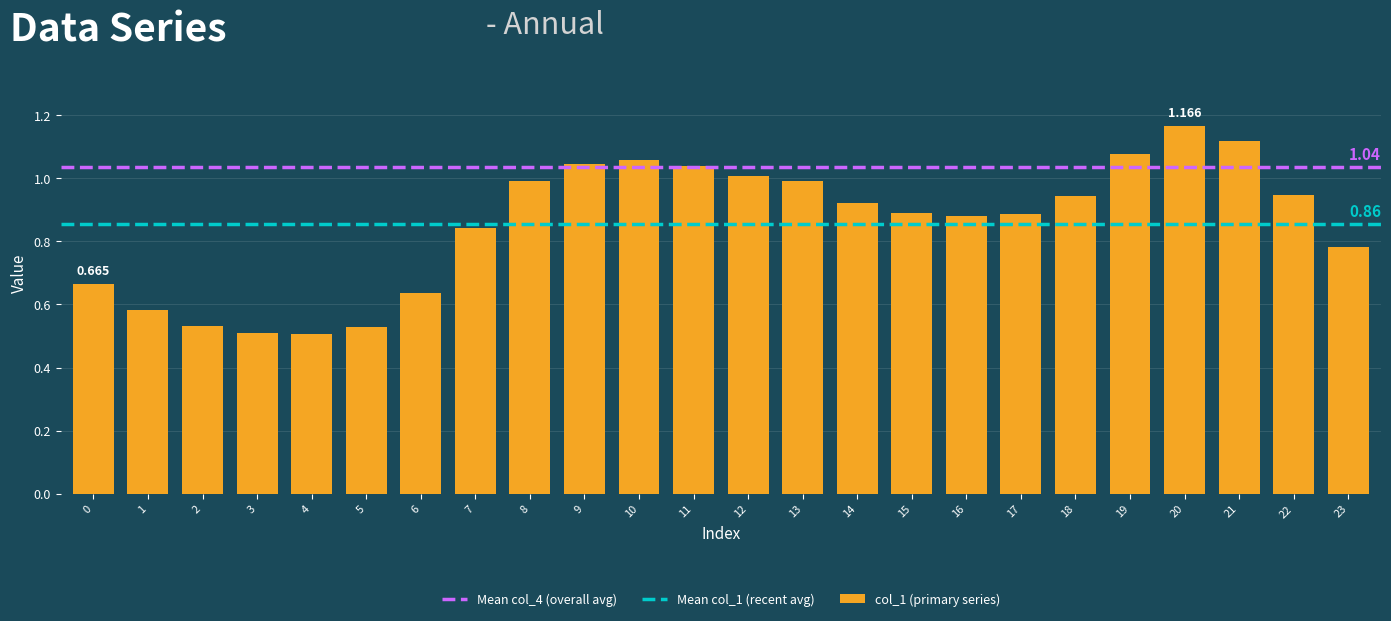

Count the number of data series in this chart.

1